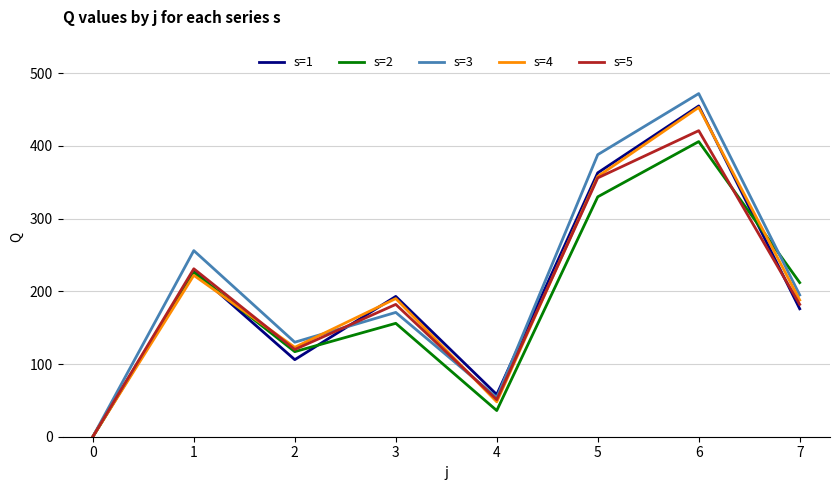

Which series changed the most between 3 and 4?

s=4